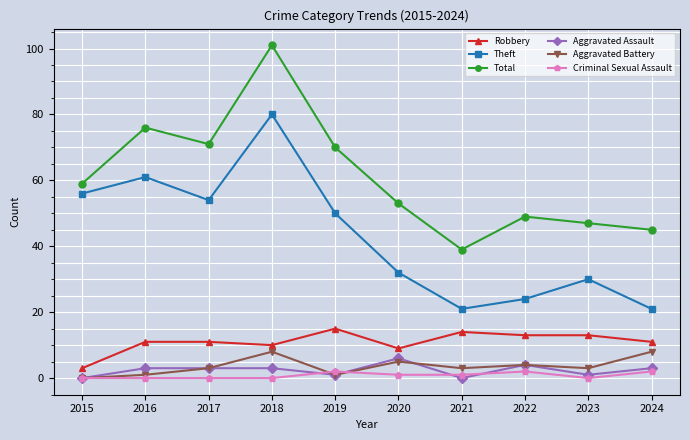

True or false: Aggravated Assault and Total intersect in this chart.

False